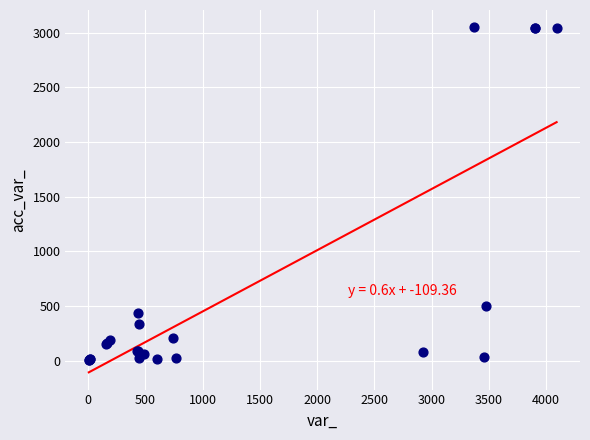

What Y value in the scatter plot is closest to 1527?

496